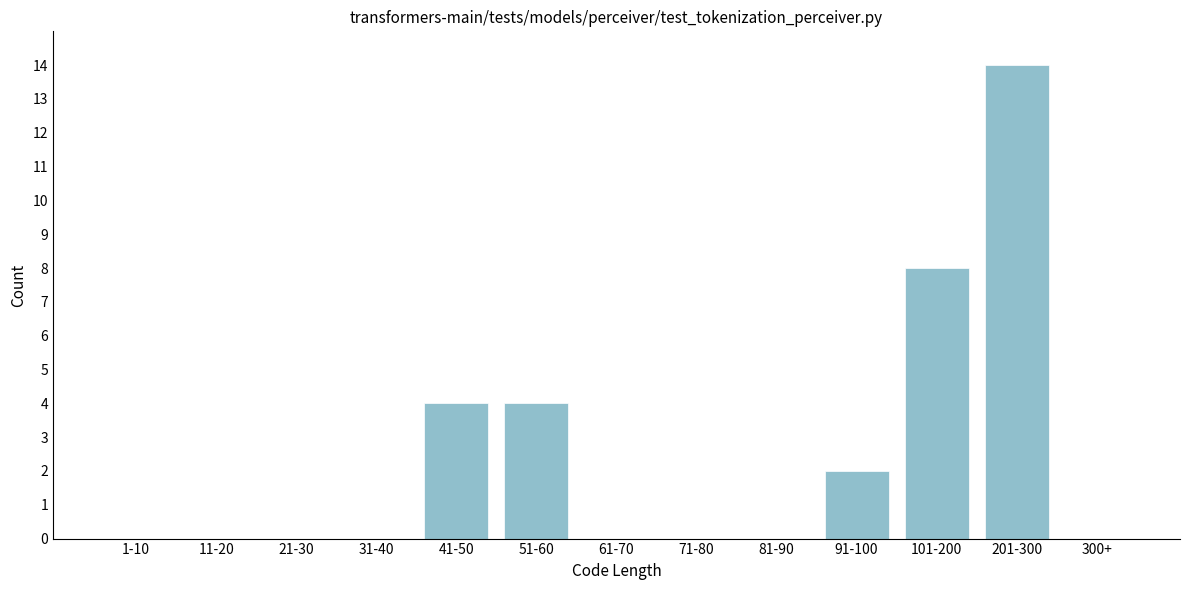

Reading right to left, extract all data points from this chart.

300+=0	201-300=14	101-200=8	91-100=2	81-90=0	71-80=0	61-70=0	51-60=4	41-50=4	31-40=0	21-30=0	11-20=0	1-10=0